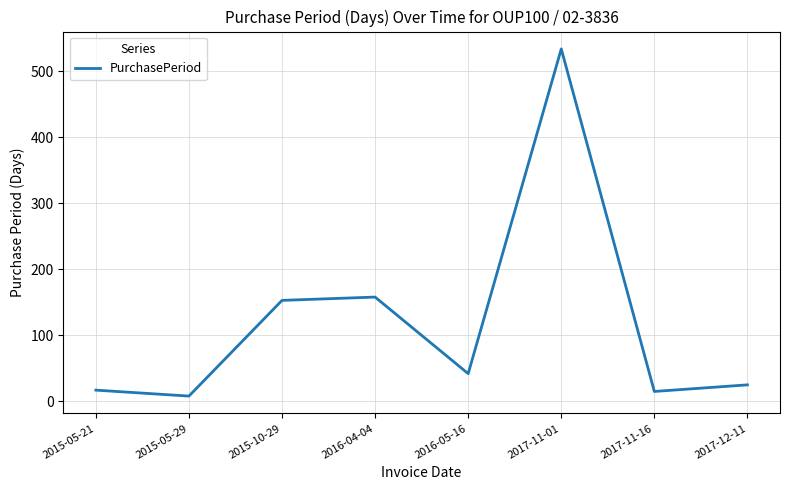

What is the difference between the maximum and second lowest values?

519